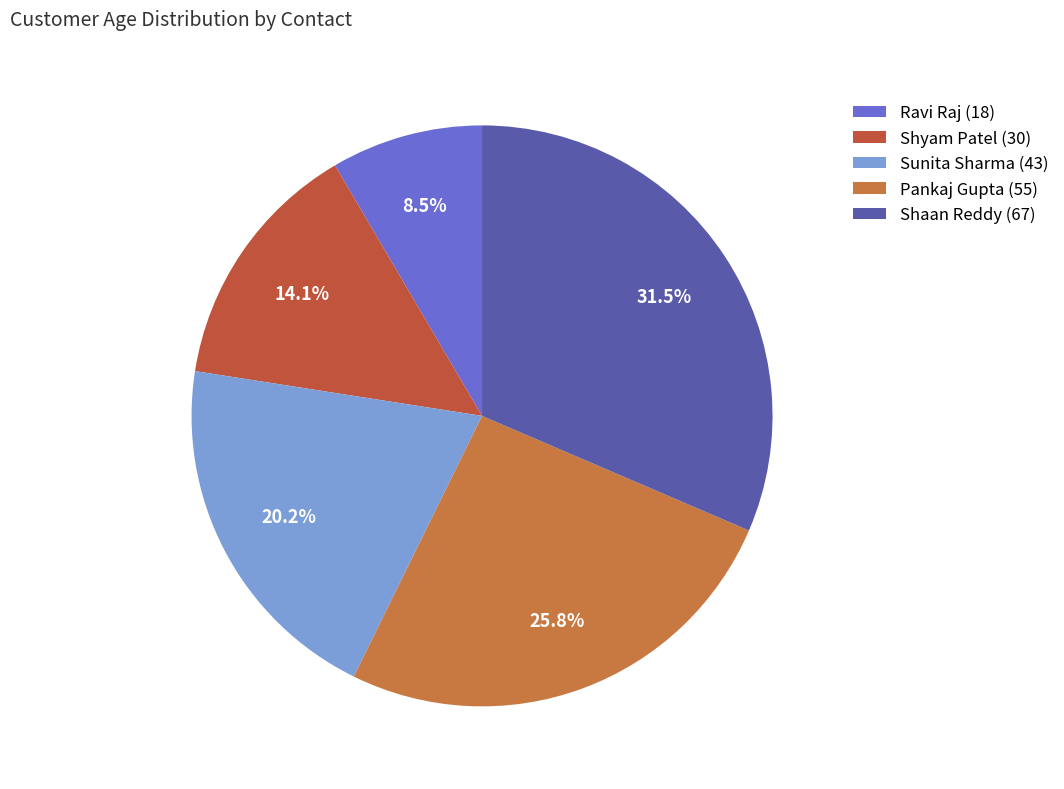

True or false: Ravi Raj (18) accounts for 22% of the total.

False